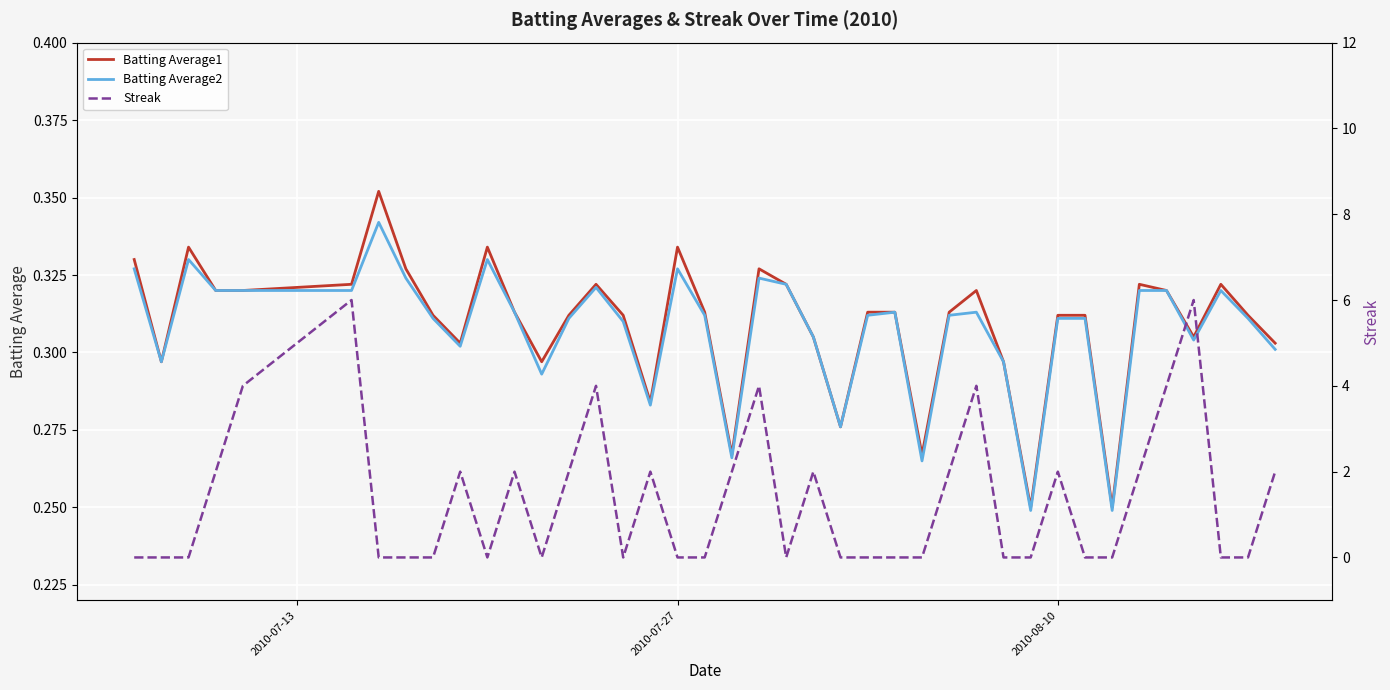

The Batting Average2 series shows 0.1 at 33. True or false?

False